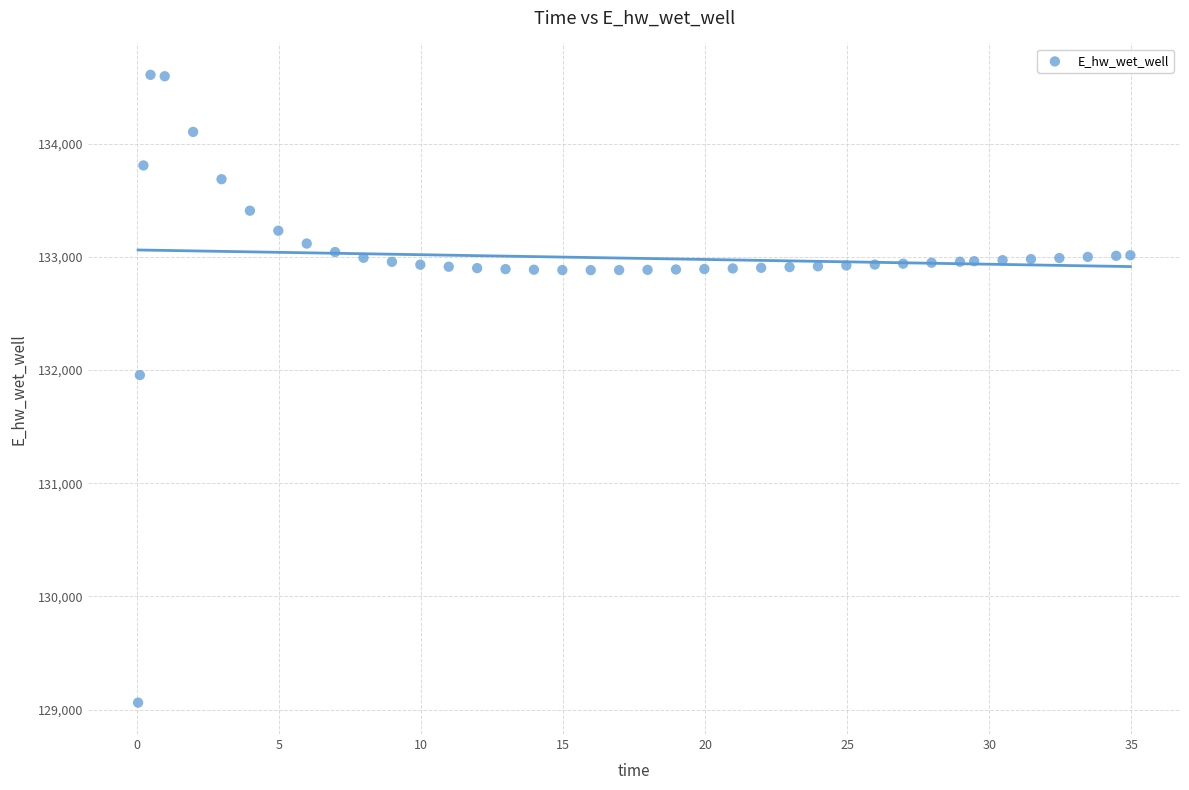

What is the range of X values (max minus min)?

34.9